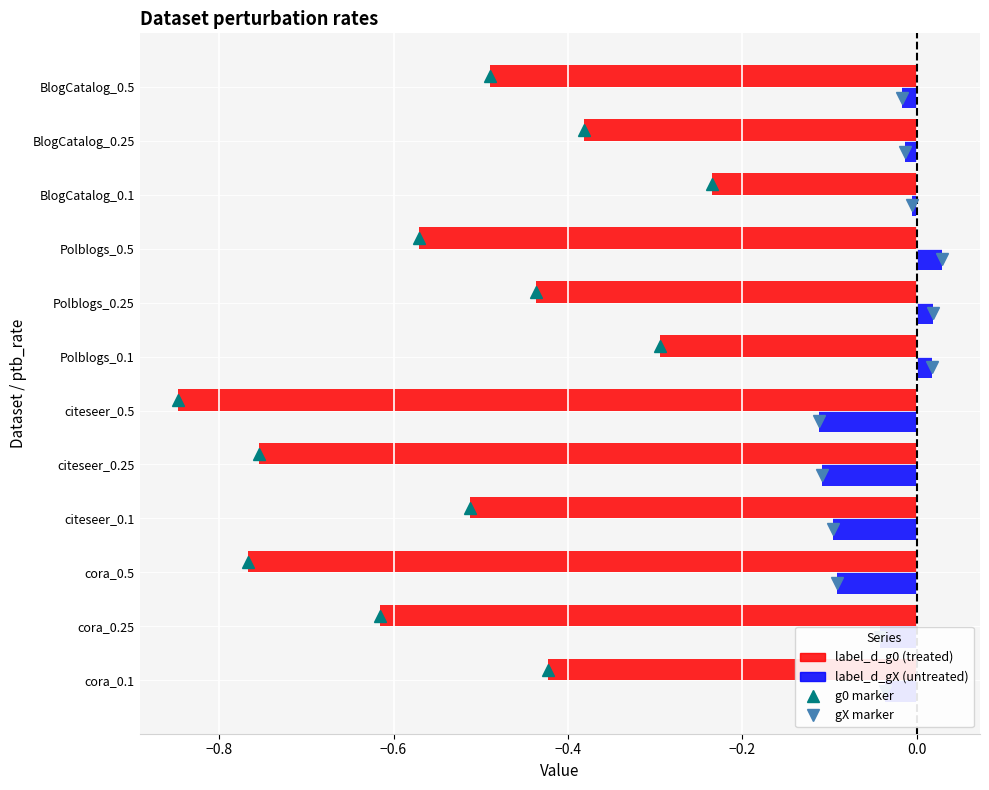

What is the spread (max minus min) of values at citeseer_0.5?

0.7